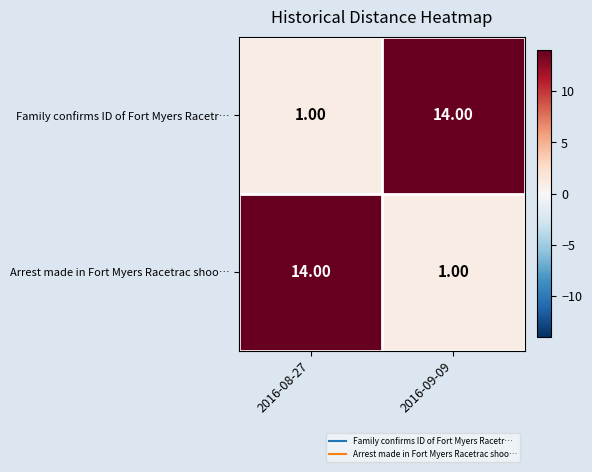

How many categories are shown in the chart?

2